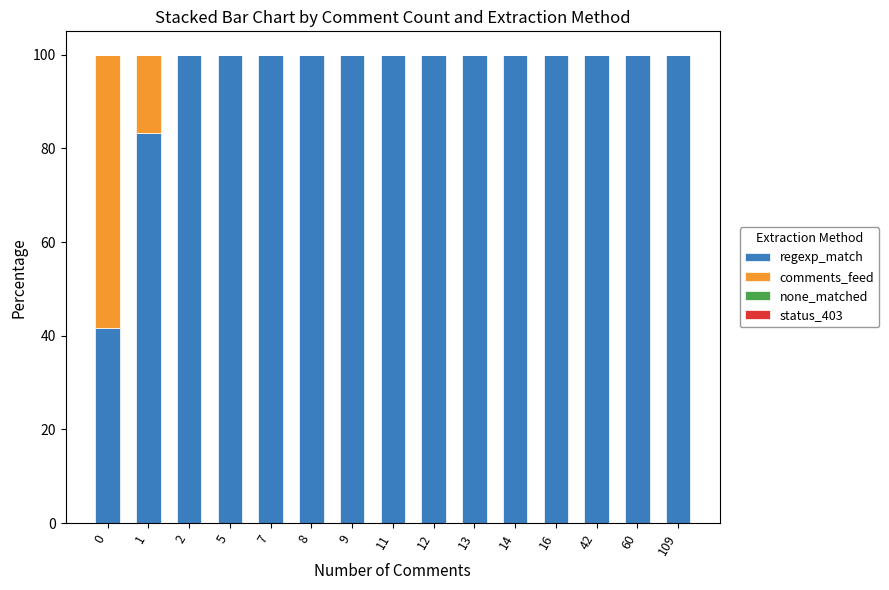

True or false: regexp_match has a value of 100.0 at 12.

True